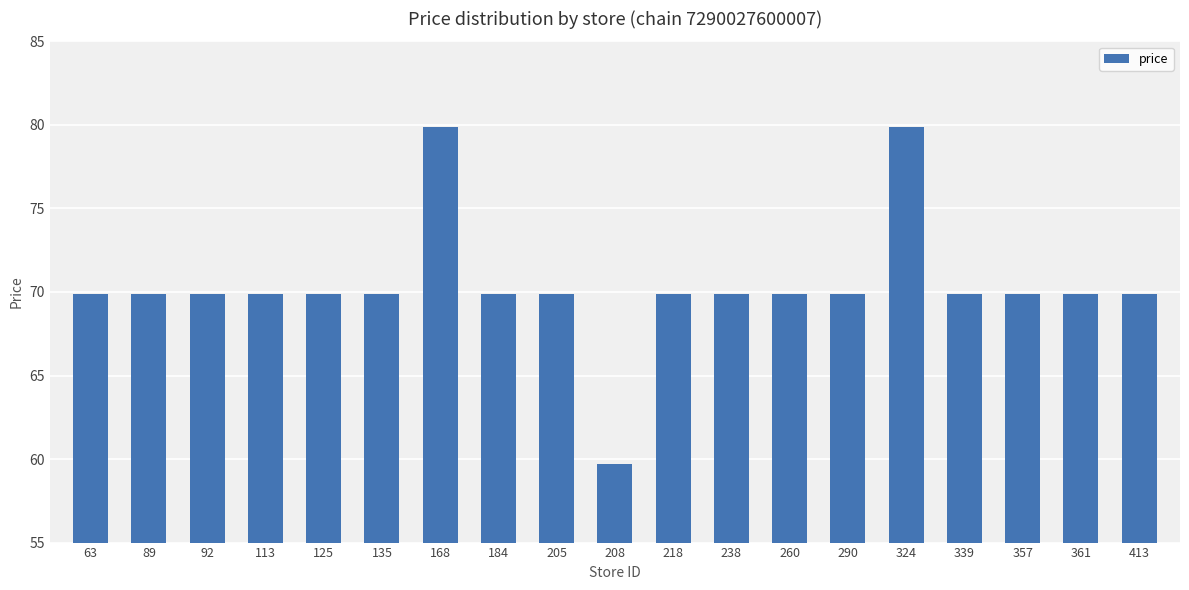

Reading left to right, transcribe all the data shown in this chart.

63=69.9	89=69.9	92=69.9	113=69.9	125=69.9	135=69.9	168=79.9	184=69.9	205=69.9	208=59.7	218=69.9	238=69.9	260=69.9	290=69.9	324=79.9	339=69.9	357=69.9	361=69.9	413=69.9